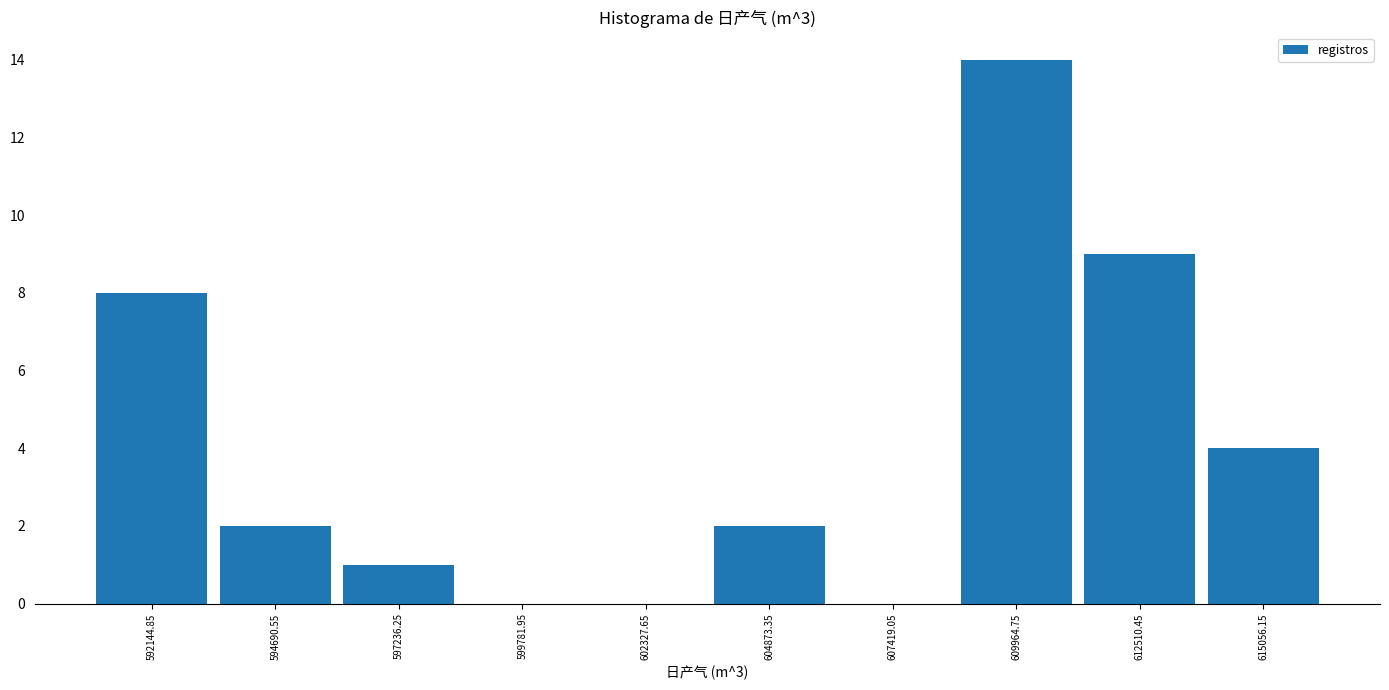

Which range on the x-axis has the tallest bar?

608500 to 611000